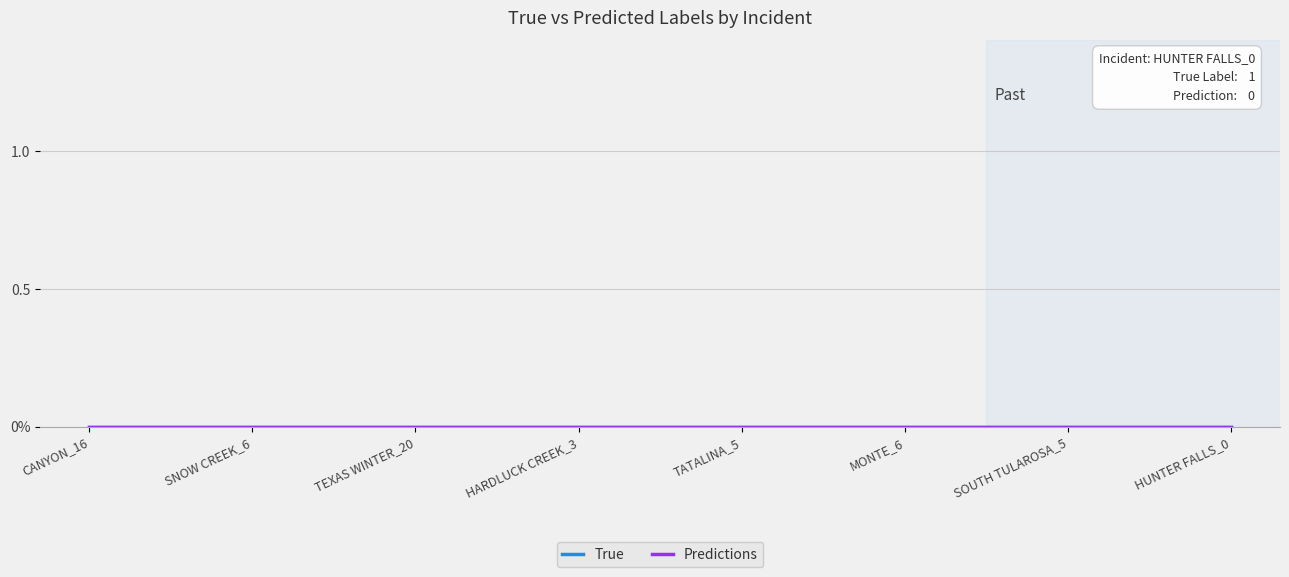

Which series has the largest range (max minus min)?

True